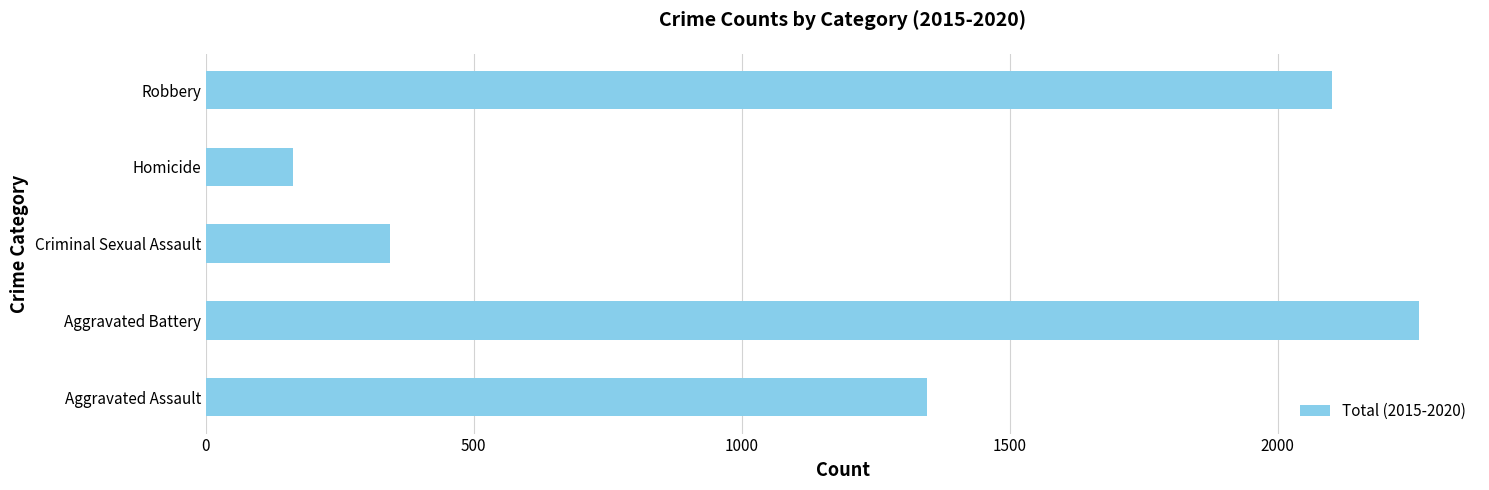

Read the value at Robbery.

2102